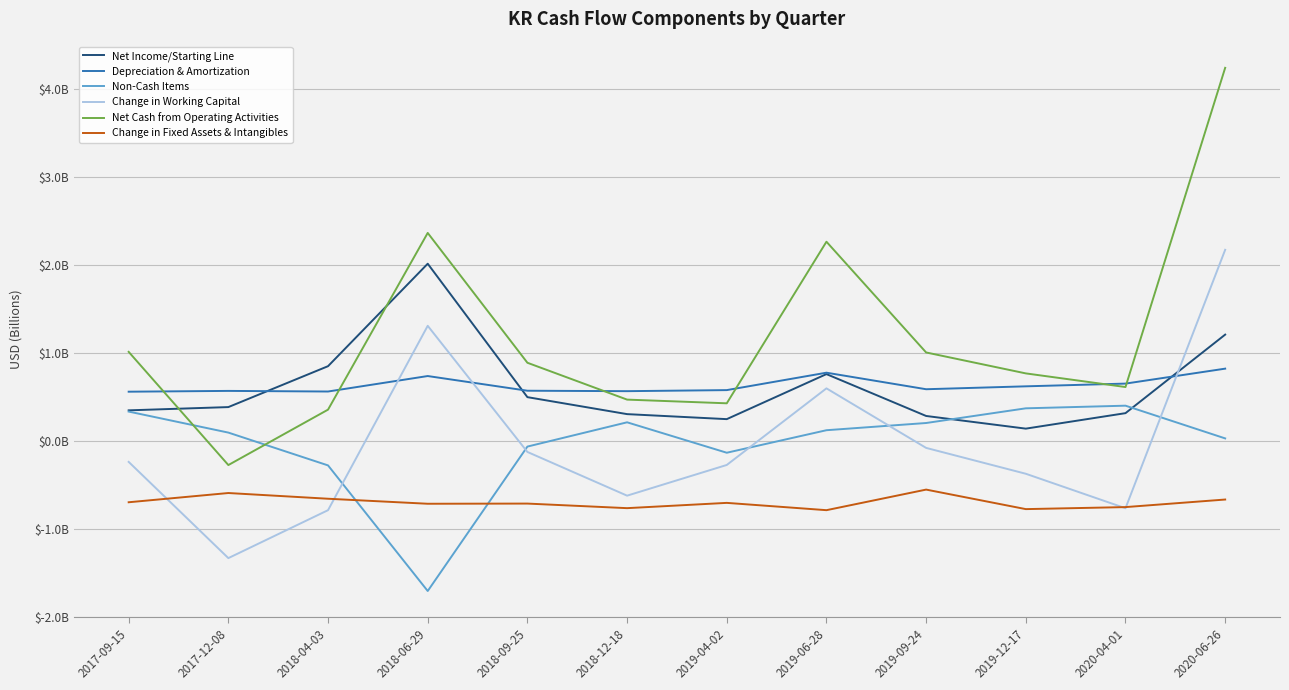

What is the difference between the second highest and second lowest values in the Change in Fixed Assets & Intangibles series?

0.2